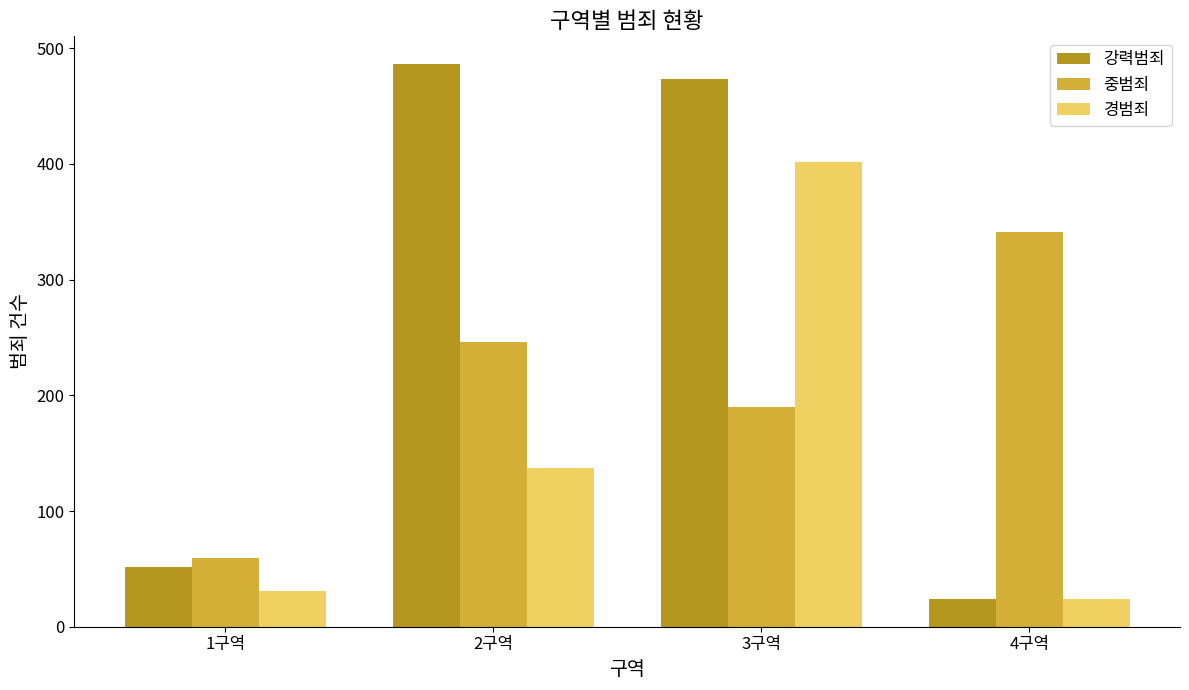

At which label does 강력범죄 first exceed 473?

2구역